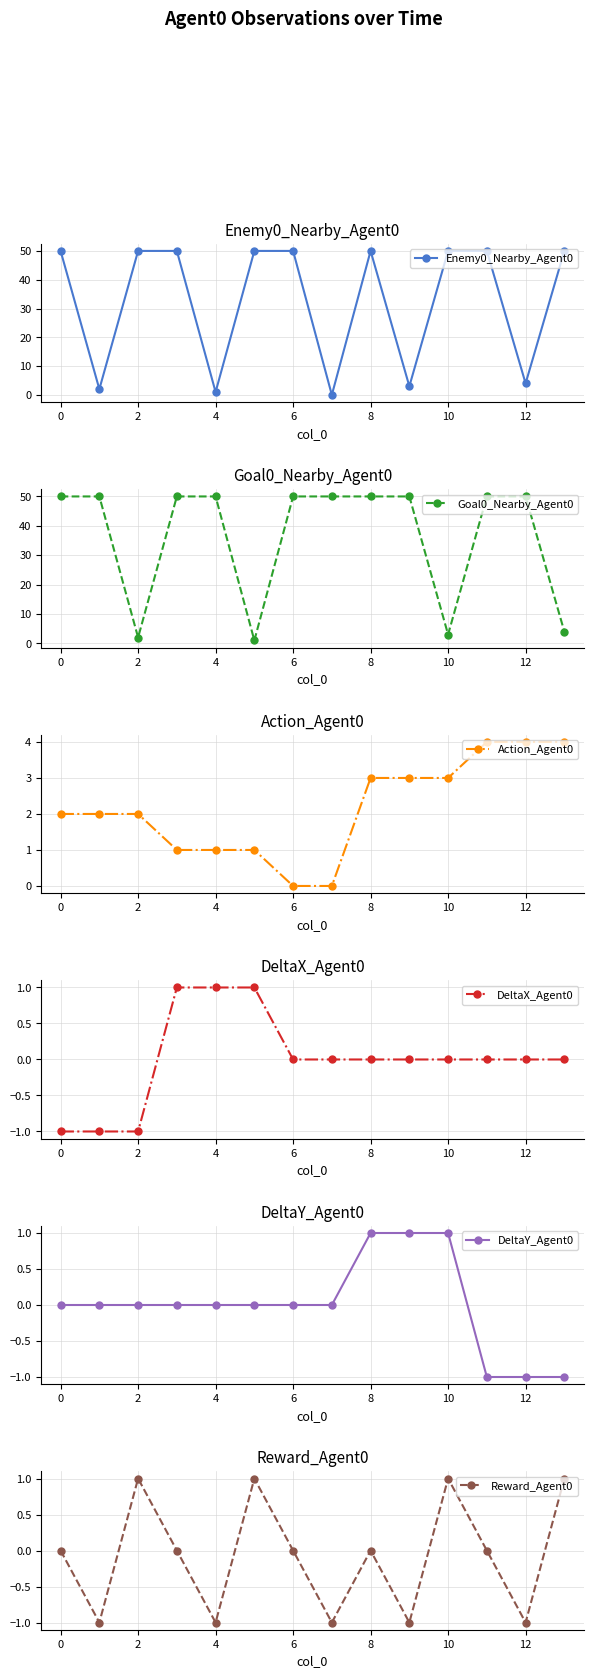

Reading left to right, transcribe all the data shown in this chart.

Enemy0_Nearby_Agent0: 50	2	50	50	1	50	50	0	50	3	50	50	4	50
Goal0_Nearby_Agent0: 50	50	2	50	50	1	50	50	50	50	3	50	50	4
Action_Agent0: 2	2	2	1	1	1	0	0	3	3	3	4	4	4
DeltaX_Agent0: -1	-1	-1	1	1	1	0	0	0	0	0	0	0	0
DeltaY_Agent0: 0	0	0	0	0	0	0	0	1	1	1	-1	-1	-1
Reward_Agent0: 0	-1	1	0	-1	1	0	-1	0	-1	1	0	-1	1